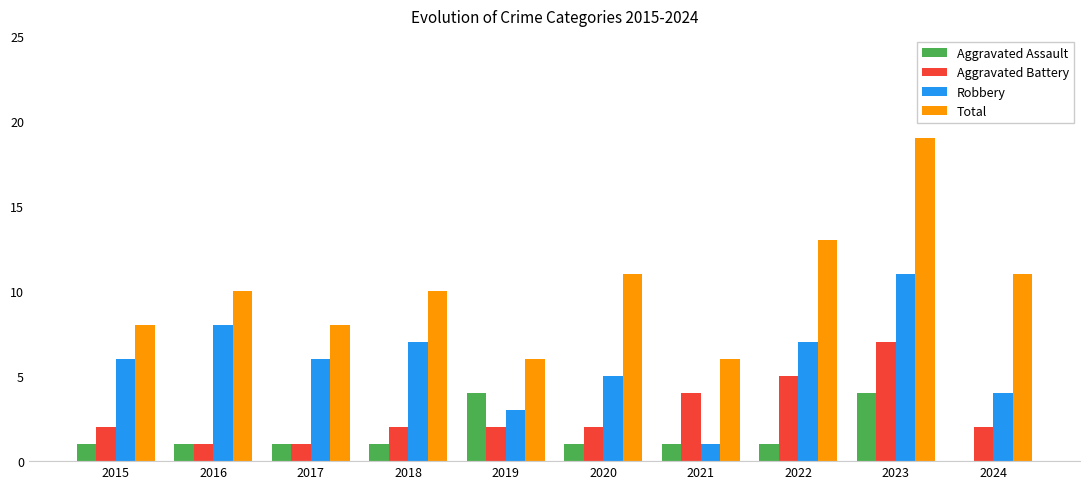

Reading left to right, what are all the values shown in this chart?

Aggravated Assault: 1	1	1	1	4	1	1	1	4	0
Aggravated Battery: 2	1	1	2	2	2	4	5	7	2
Robbery: 6	8	6	7	3	5	1	7	11	4
Total: 8	10	8	10	6	11	6	13	19	11